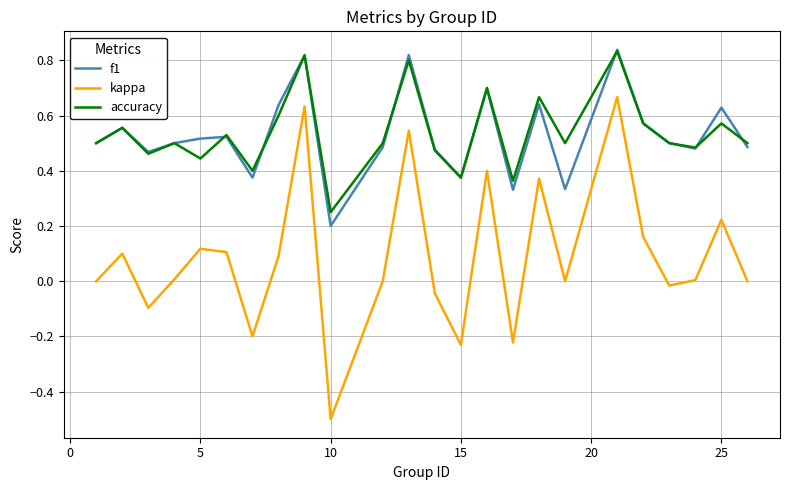

Which series has the largest range (max minus min)?

kappa